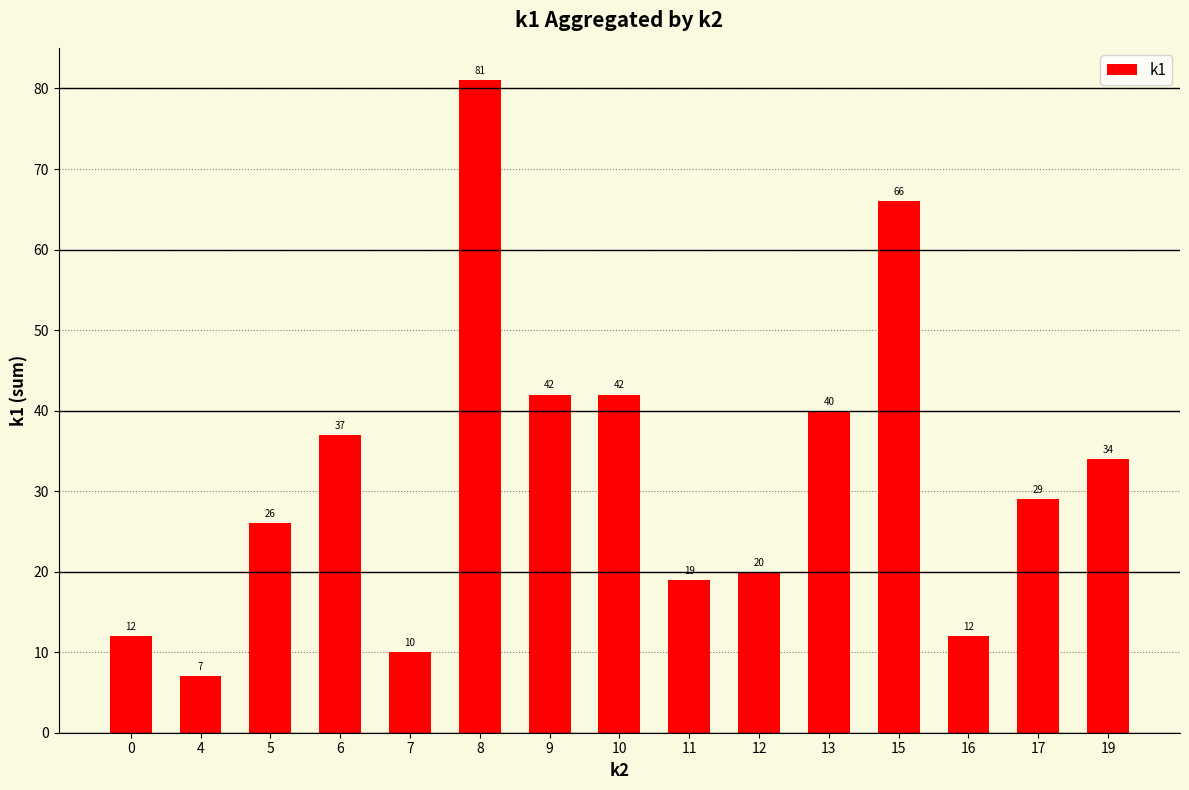

What is the value of the 12th bar from the left?

66